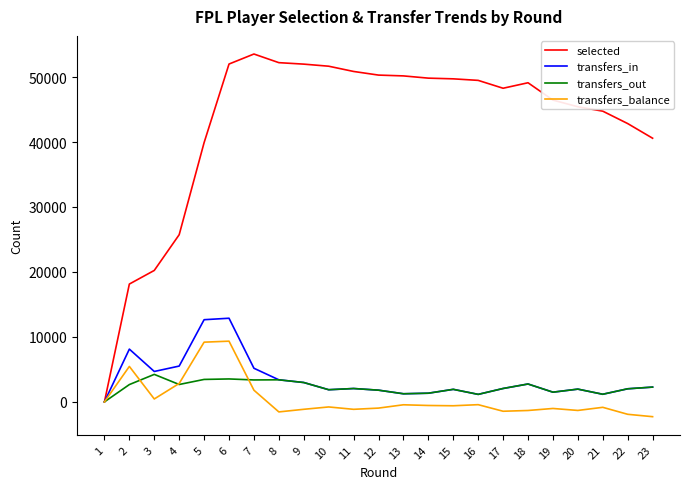

At which category is the sum across all series the highest?

6